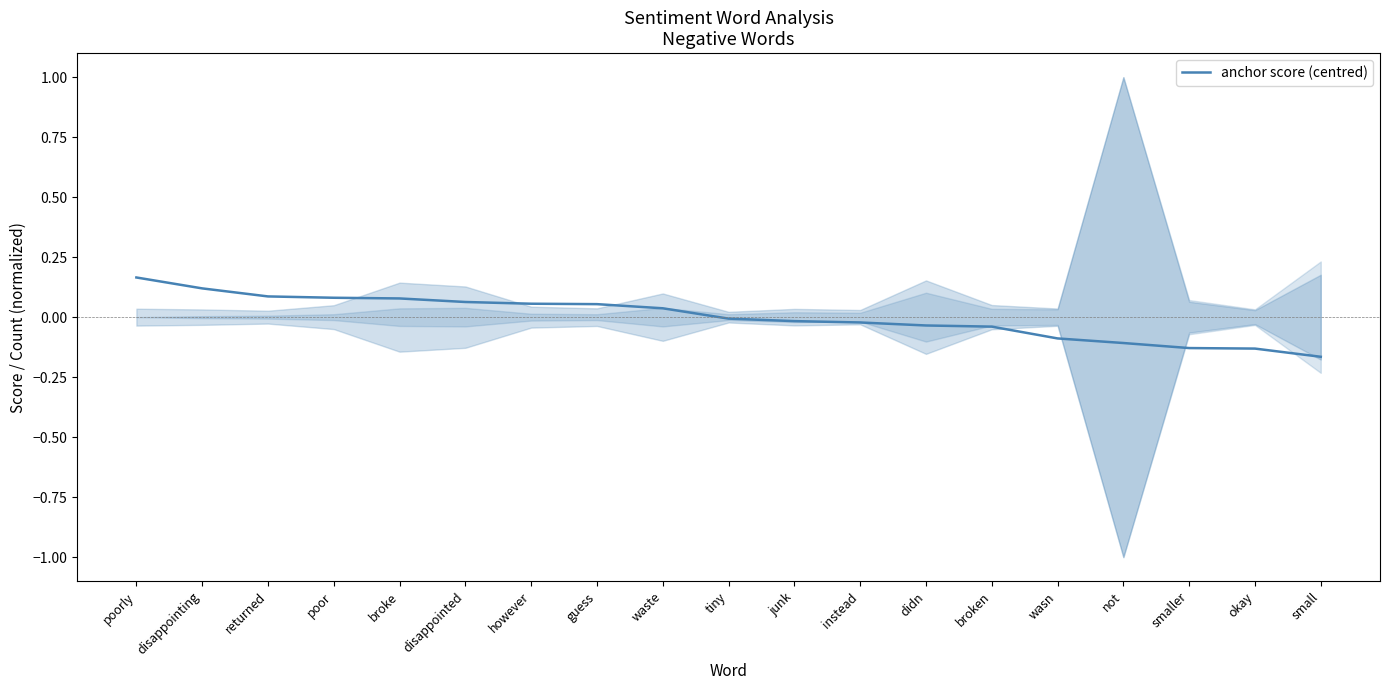

How many lines are shown in the chart?

1